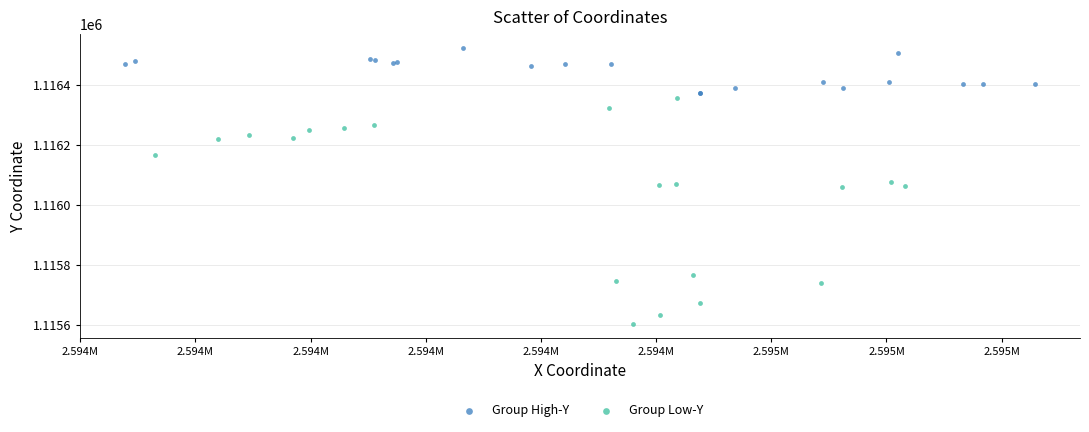

Which series contains the lowest Y value?

Group Low-Y